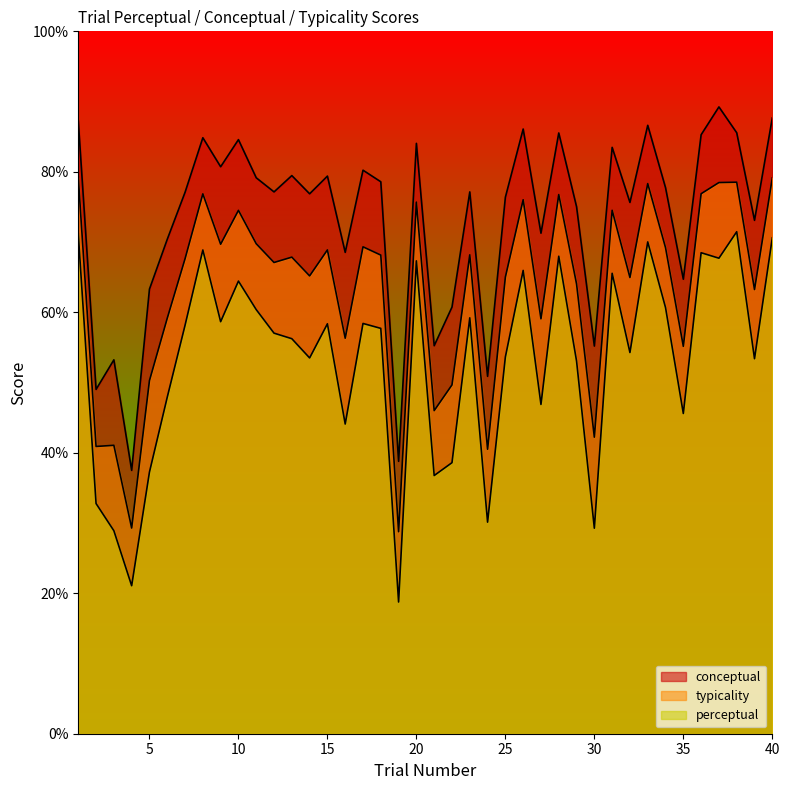

How many interior local valleys does the perceptual series have?

13